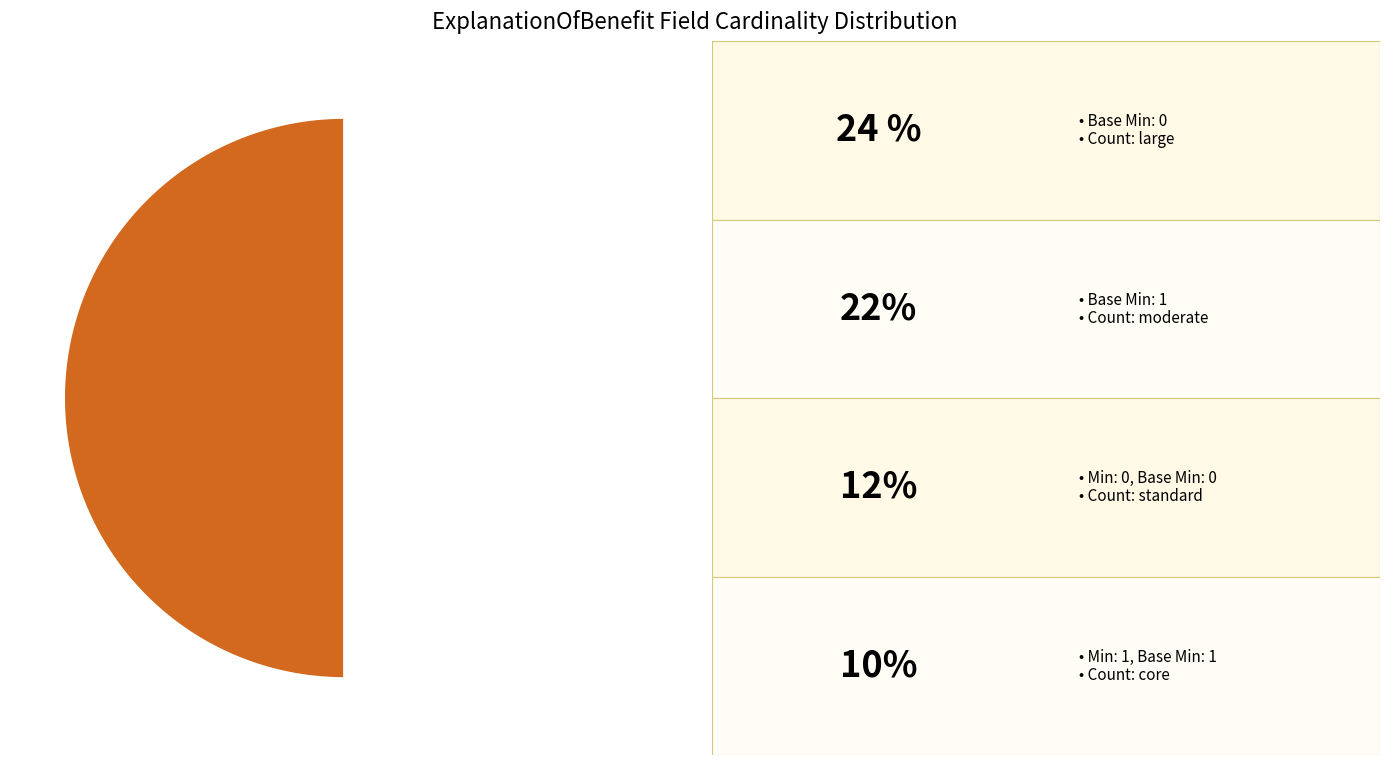

Count the number of slices in the pie.

4